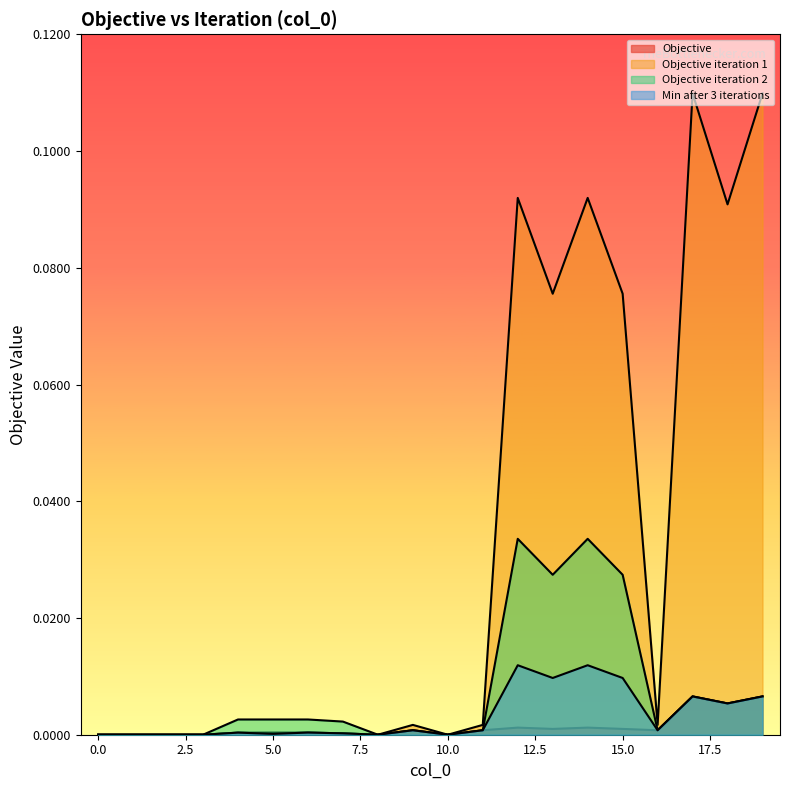

Which series changed the most between 0 and 12?

Objective iteration 1